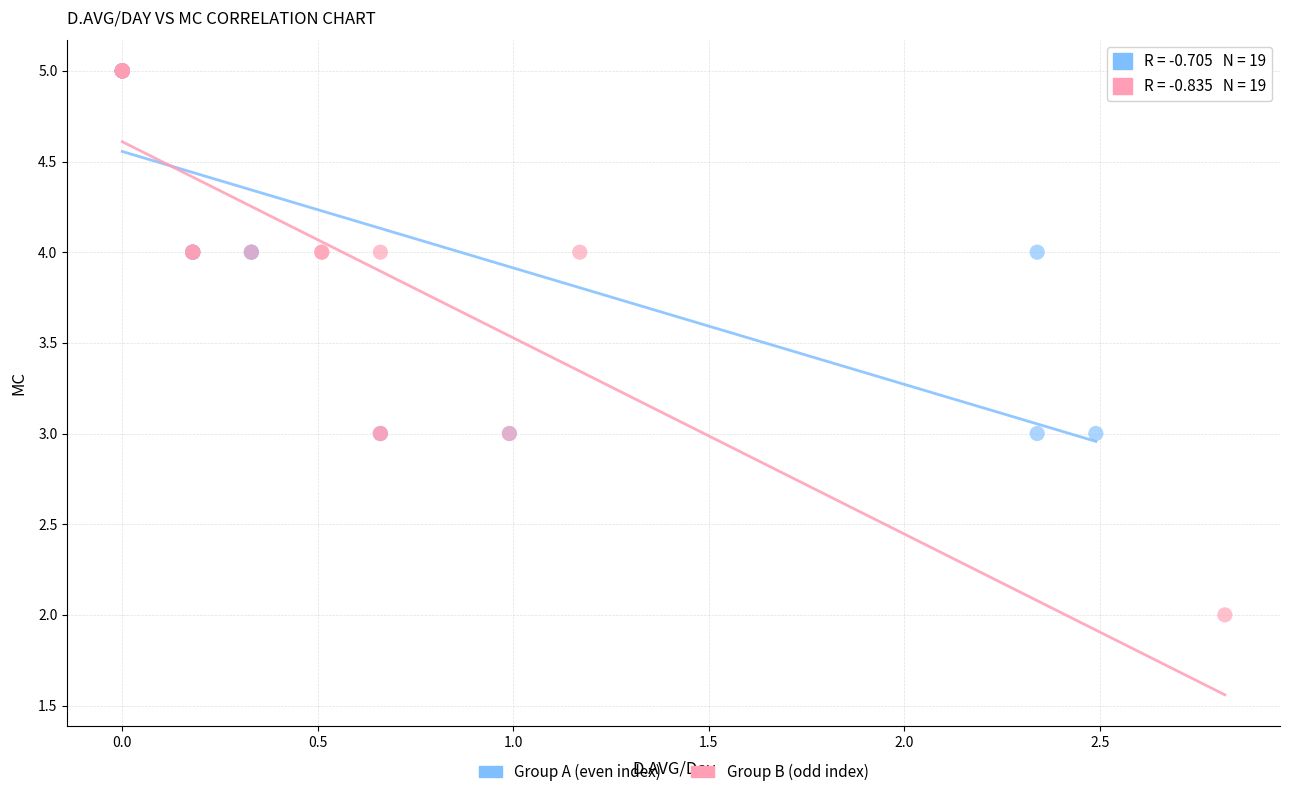

Which series contains the lowest Y value?

Group B (odd index)